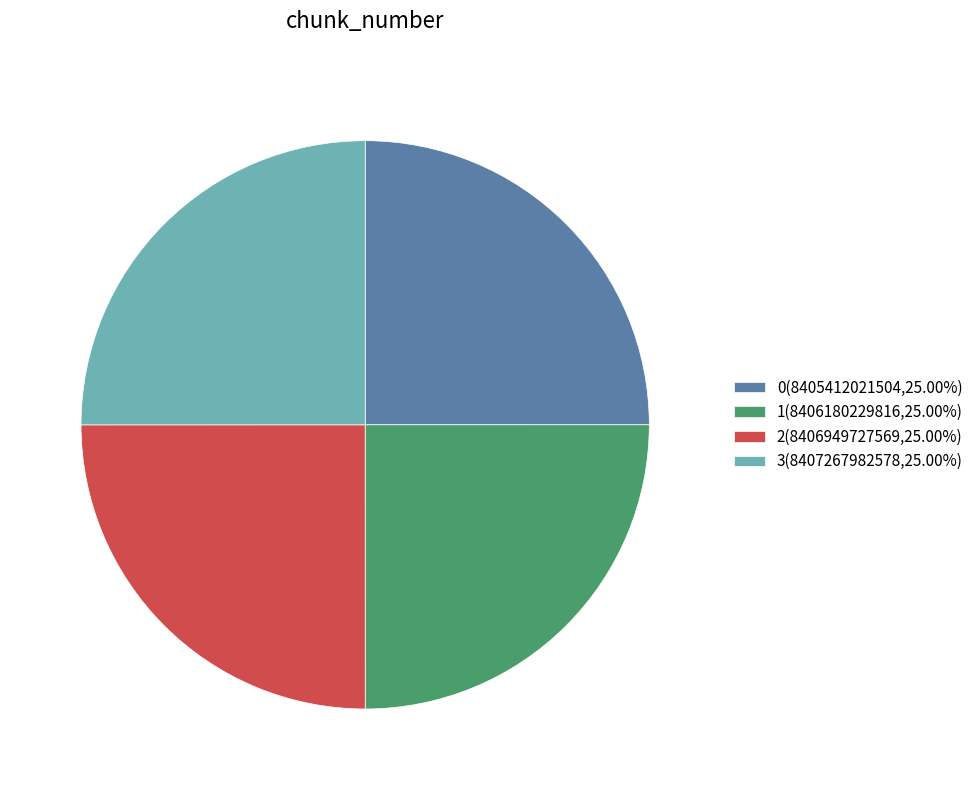

Is there a majority slice in this chart?

No